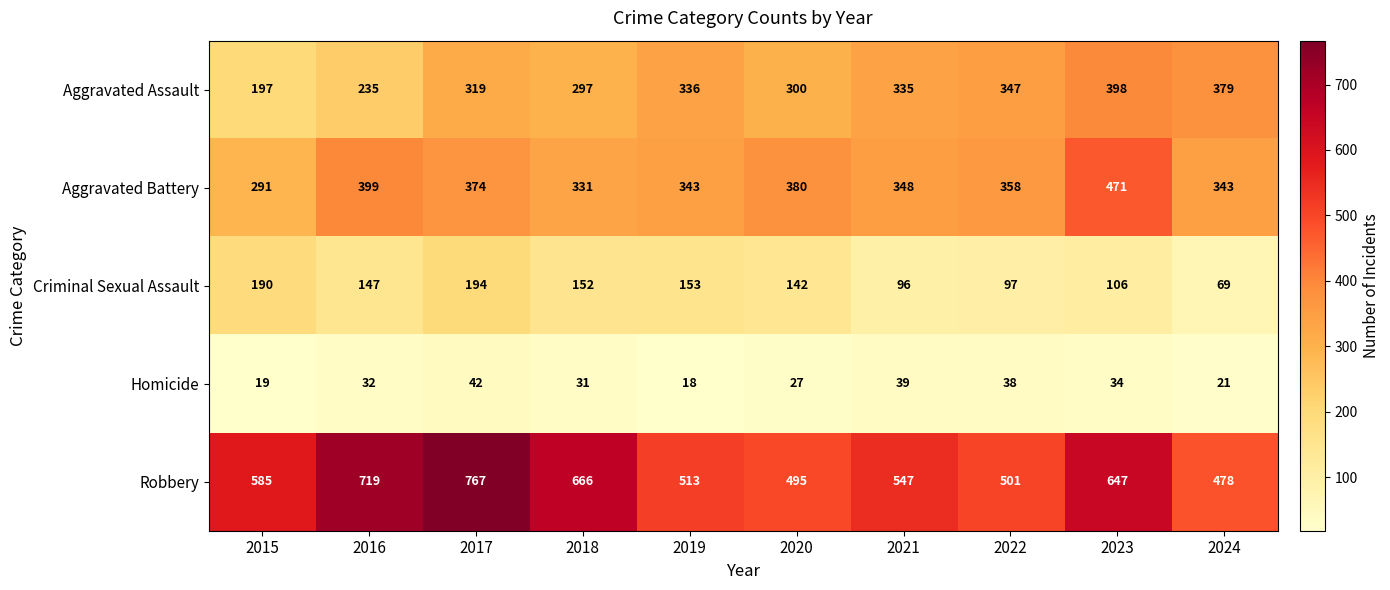

What is the difference between the highest and lowest values at 2017?

725